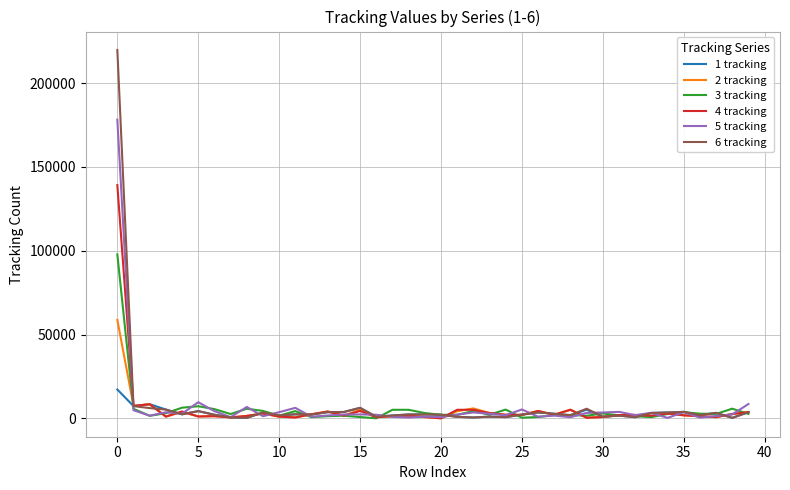

Rank the series by their maximum value, from highest to lowest.

6 tracking, 5 tracking, 4 tracking, 3 tracking, 2 tracking, 1 tracking